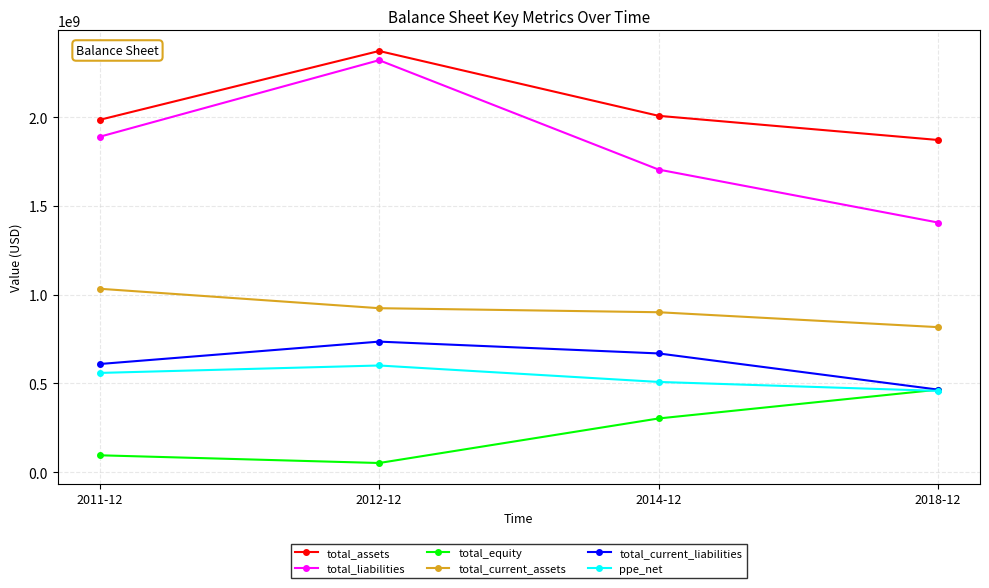

How many lines are shown in the chart?

6